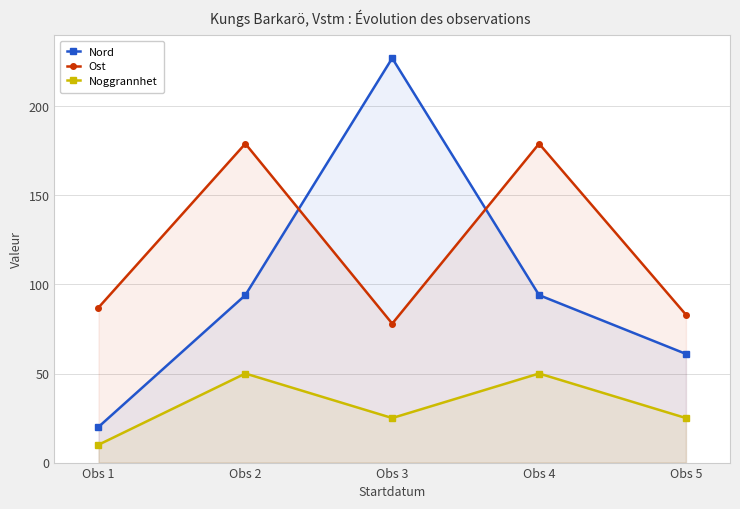

How many data points in Nord are less than 94?

2